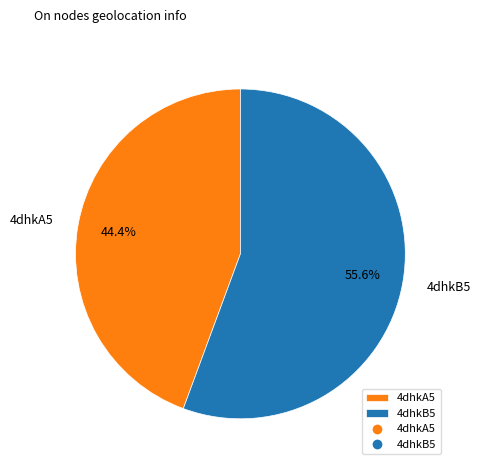

To the nearest percent, what percentage of the pie is 4dhkA5?

44%